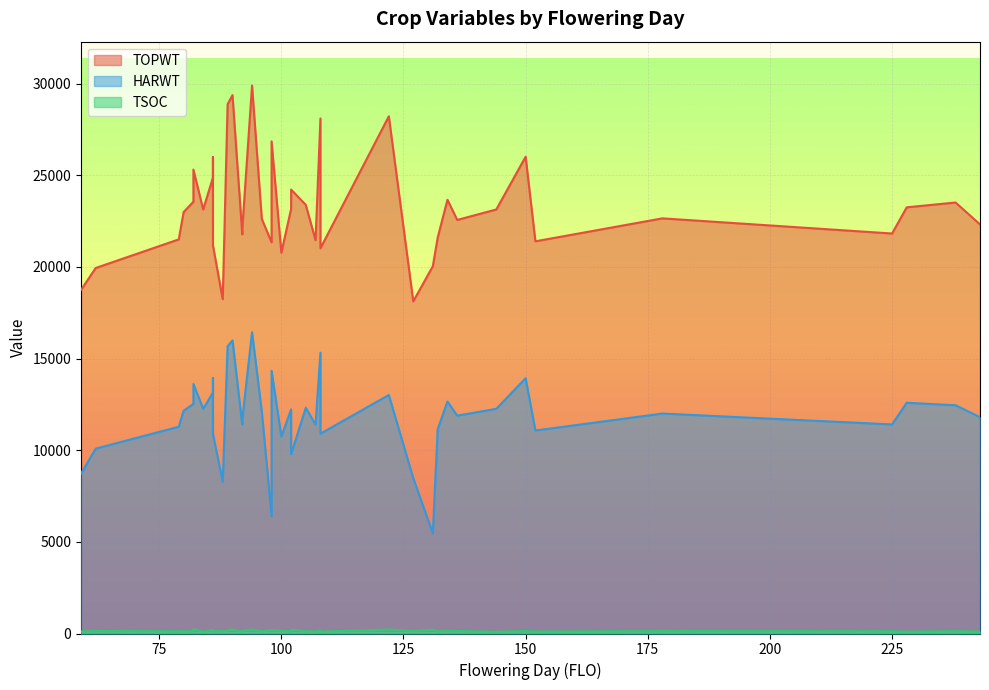

What is the average value of the TSOC series?

142